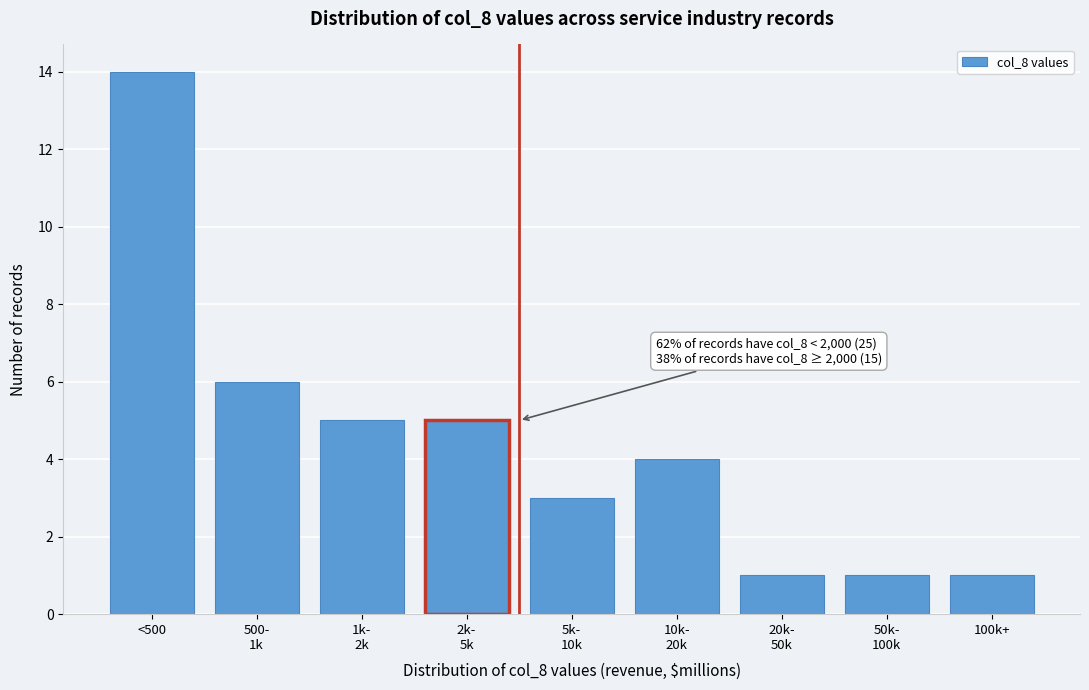

Reading left to right, what are all the values shown in this chart?

14	6	5	5	3	4	1	1	1